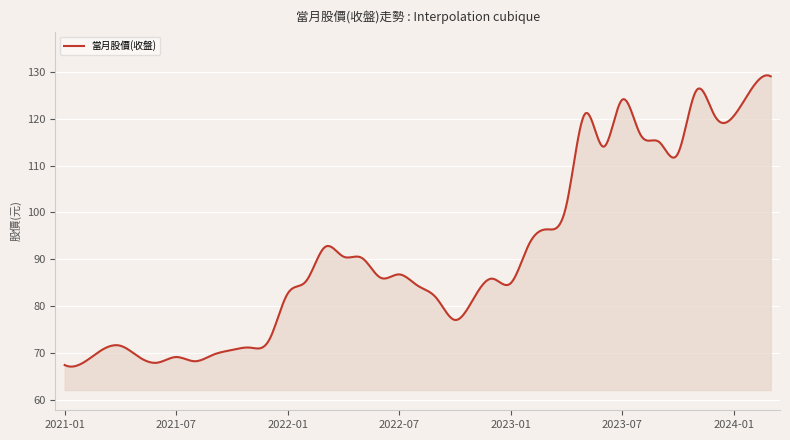

What is the difference between the maximum and minimum values?

62.0